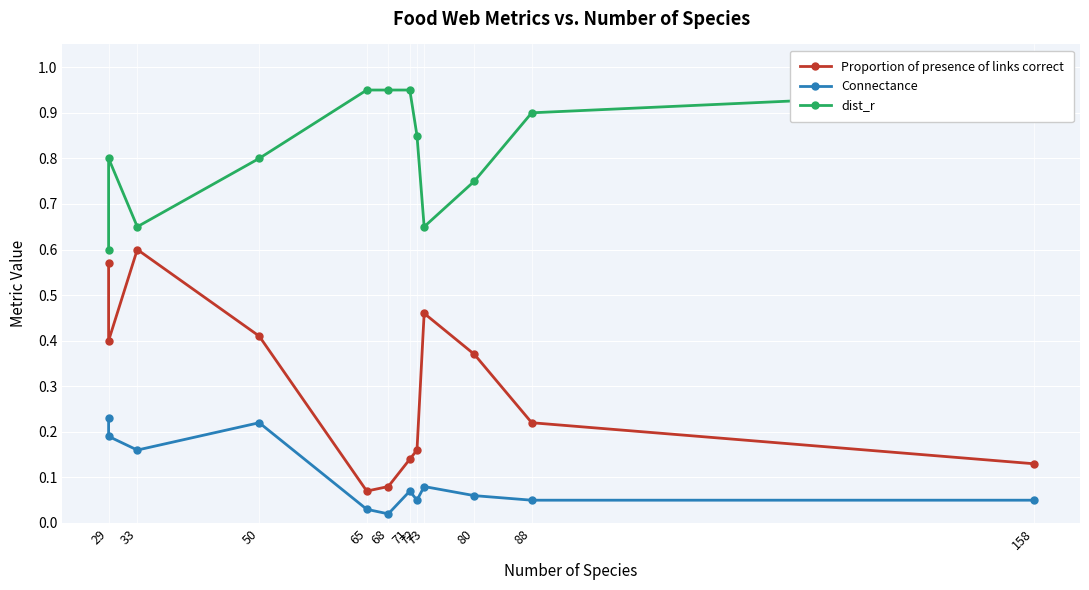

How many distinct data groups are displayed?

3